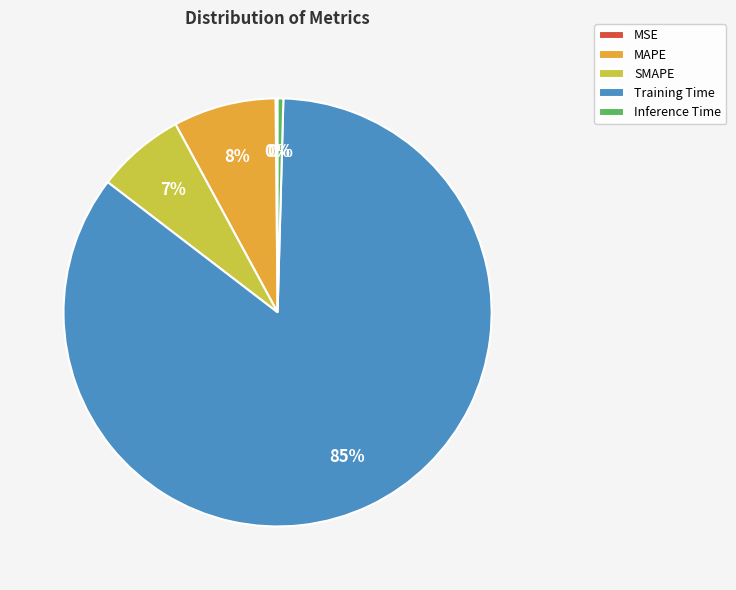

Combined, do MAPE and SMAPE account for over 50%?

No